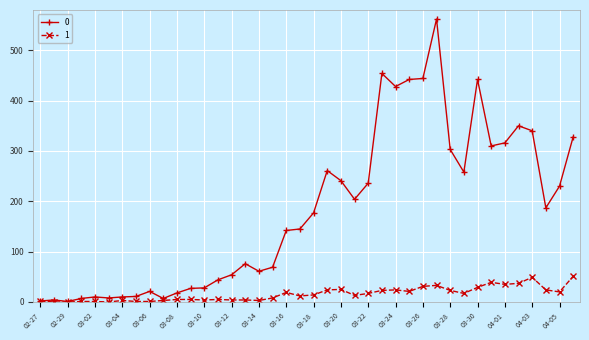

True or false: 0 has more than 0 interior local peaks.

True